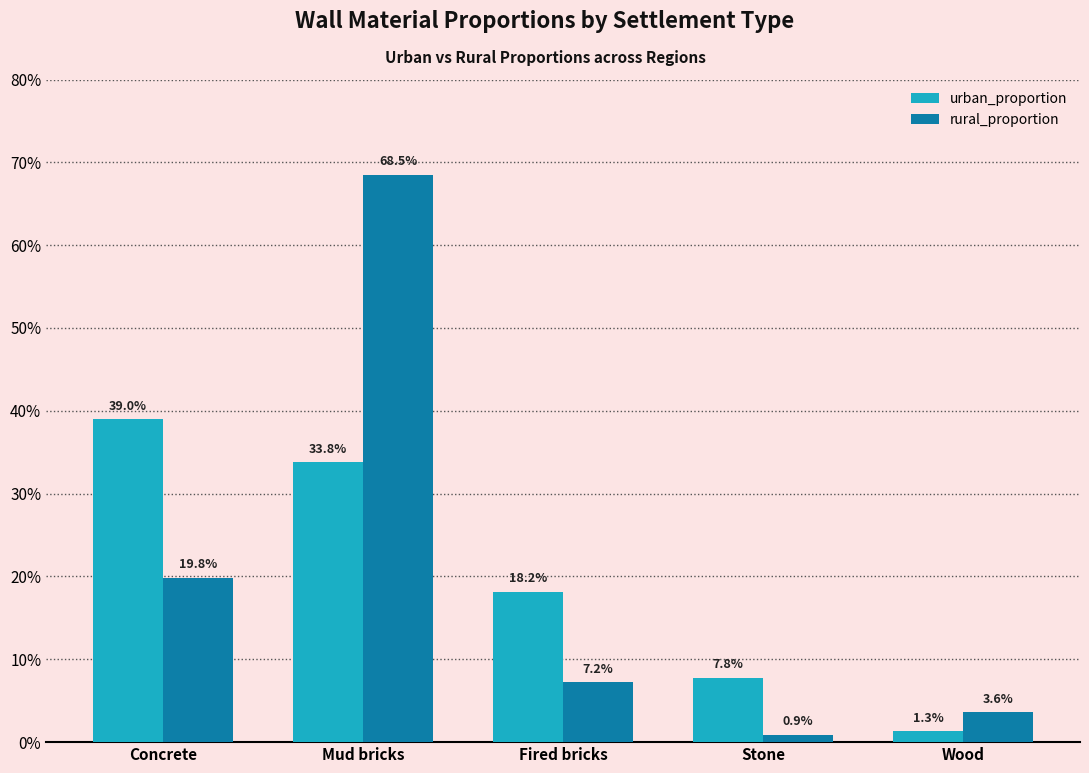

What is the sum of all rural_proportion values?

1.0